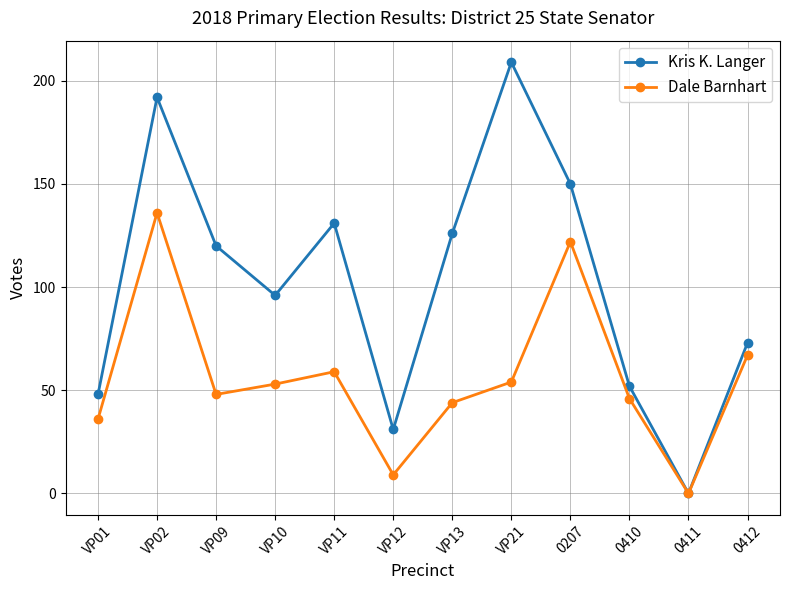

At how many categories does at least one series exceed 13?

11